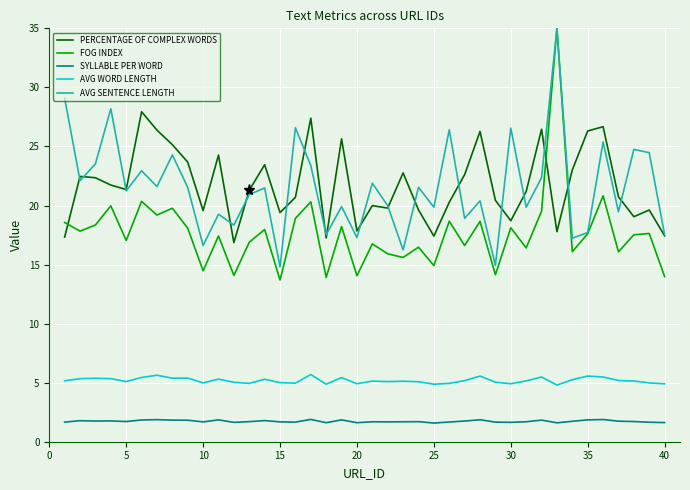

Which series has the largest range (max minus min)?

FOG INDEX